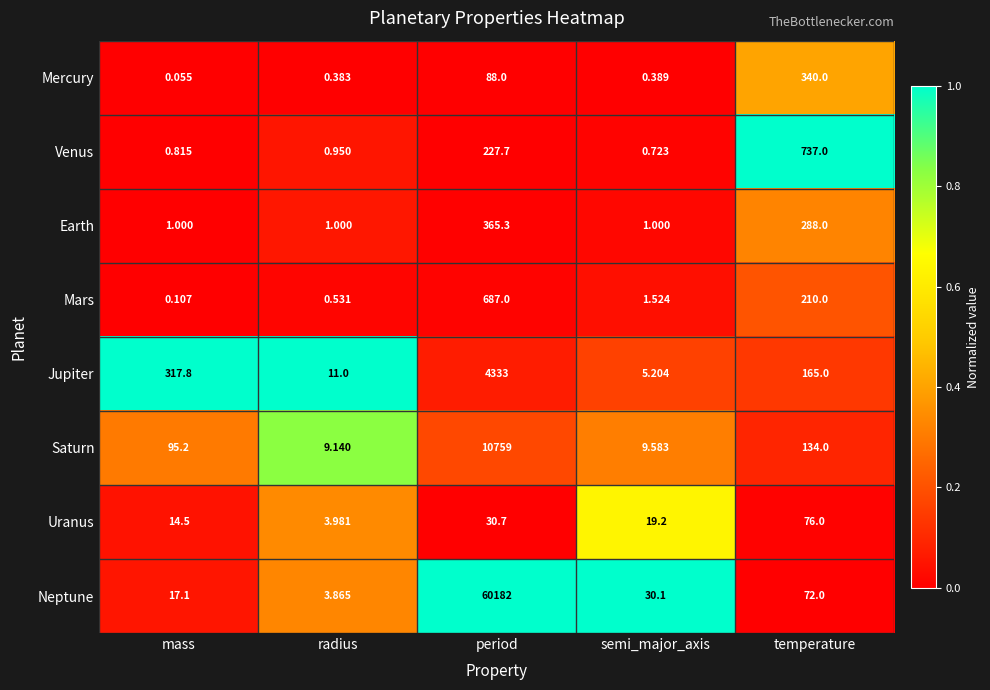

What is the spread (max minus min) of values at radius?

10.6